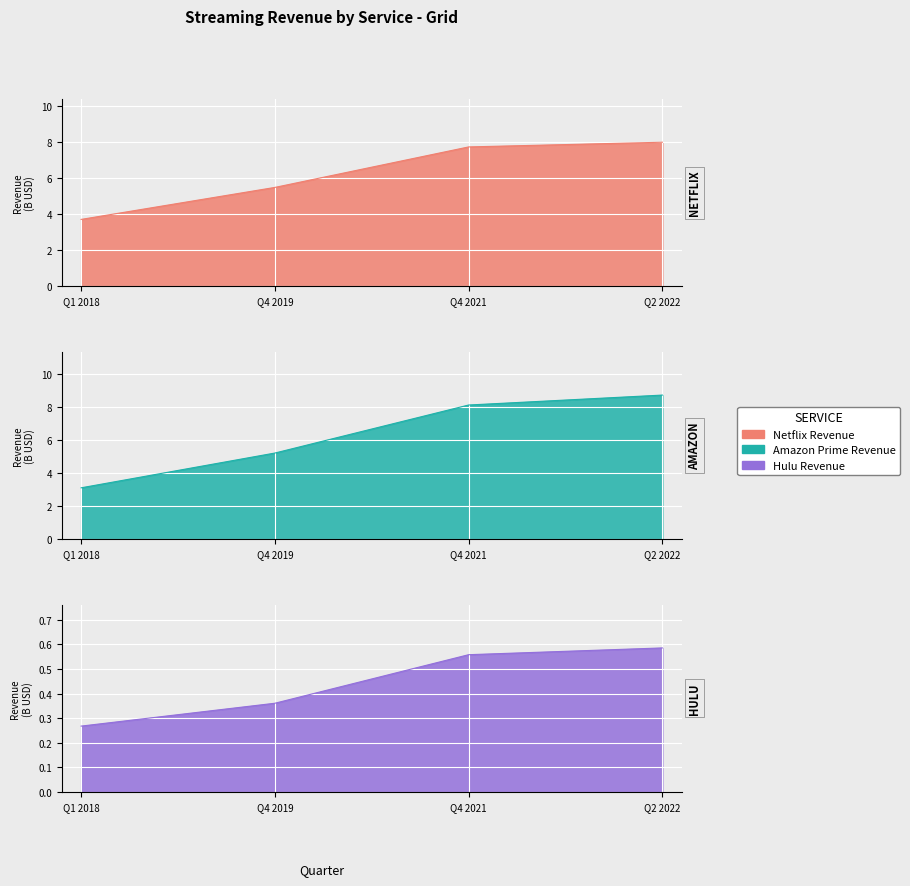

At which category is the sum across all series the highest?

Q2 2022